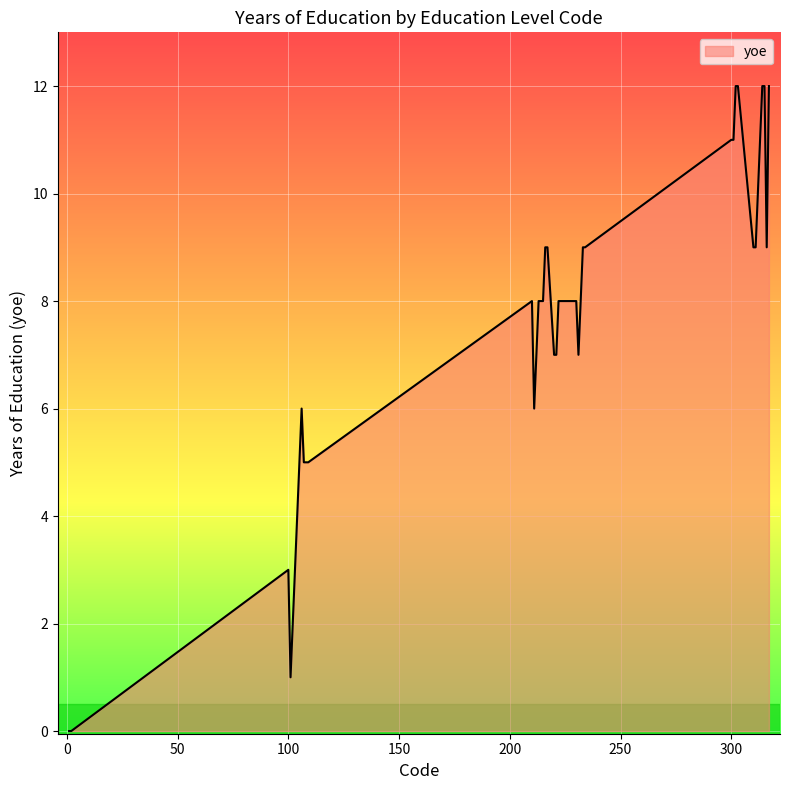

What is the maximum value shown in the chart?

12